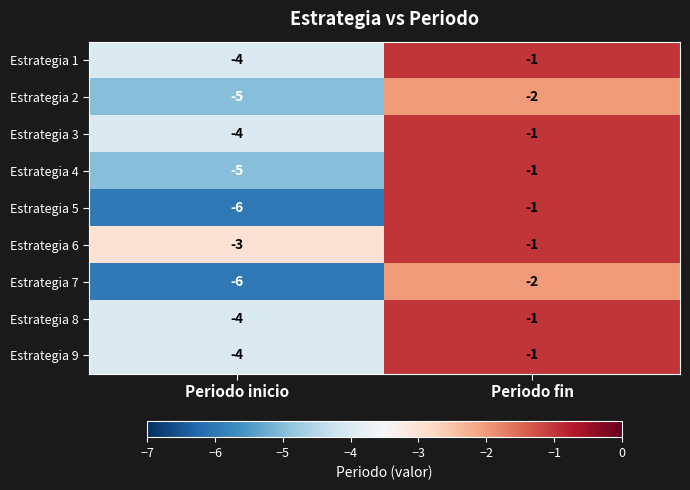

What is the spread (max minus min) of values at Periodo inicio?

3